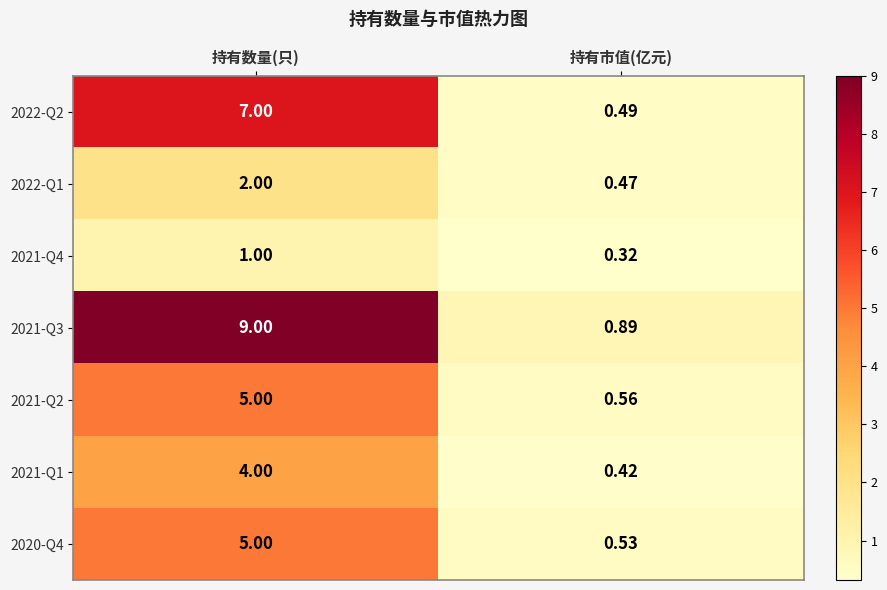

Which category has the lowest value across all series?

持有市值(亿元)